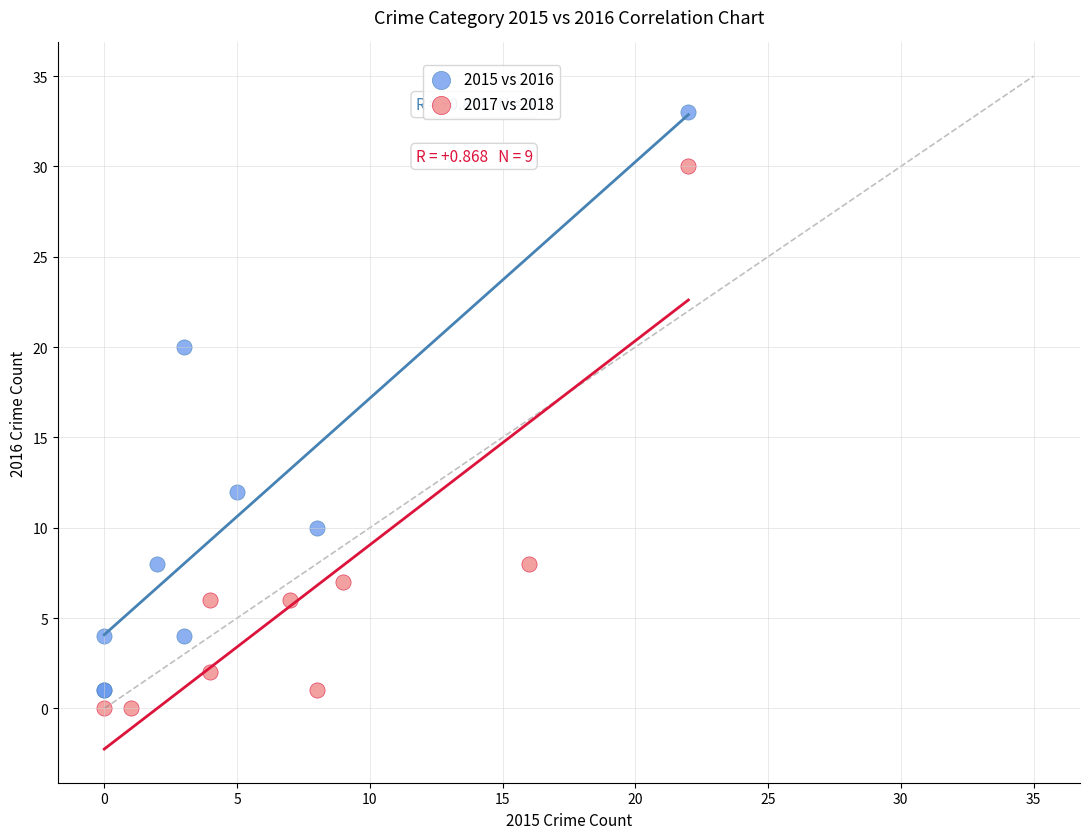

What are all the series names shown in the legend?

2015 vs 2016, 2017 vs 2018